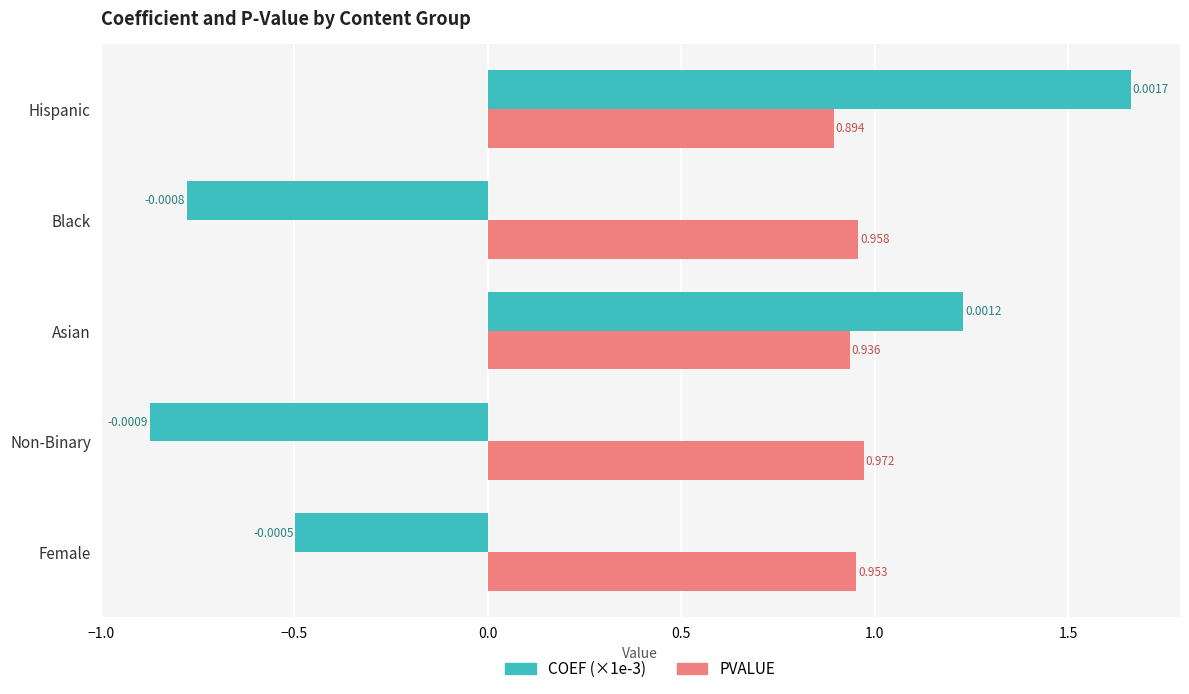

At which label is PVALUE closest to 0?

Hispanic